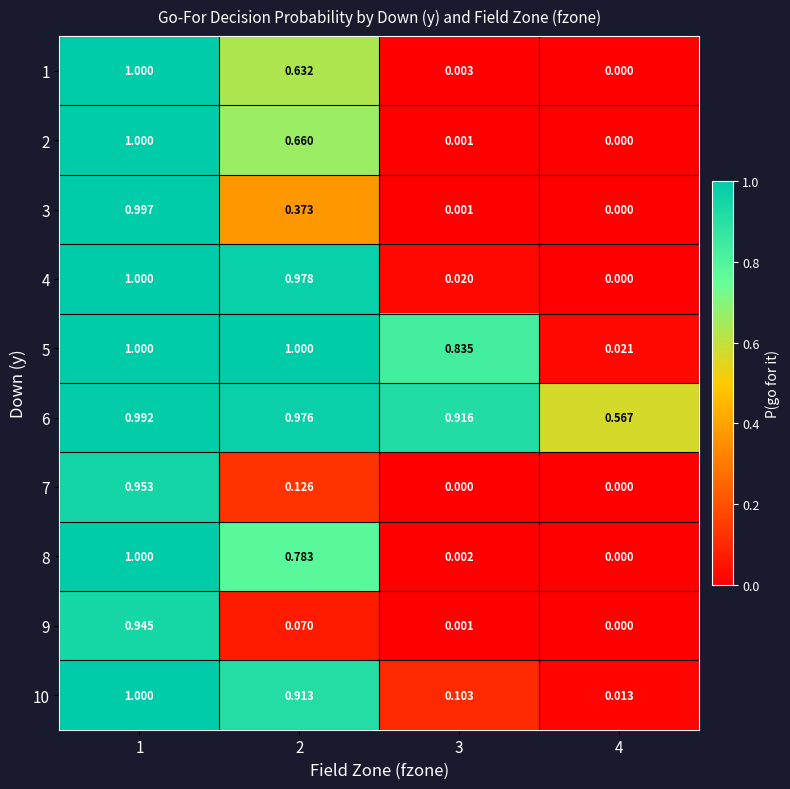

Is the value of 9 at 3 greater than the value of 5 at 4?

No